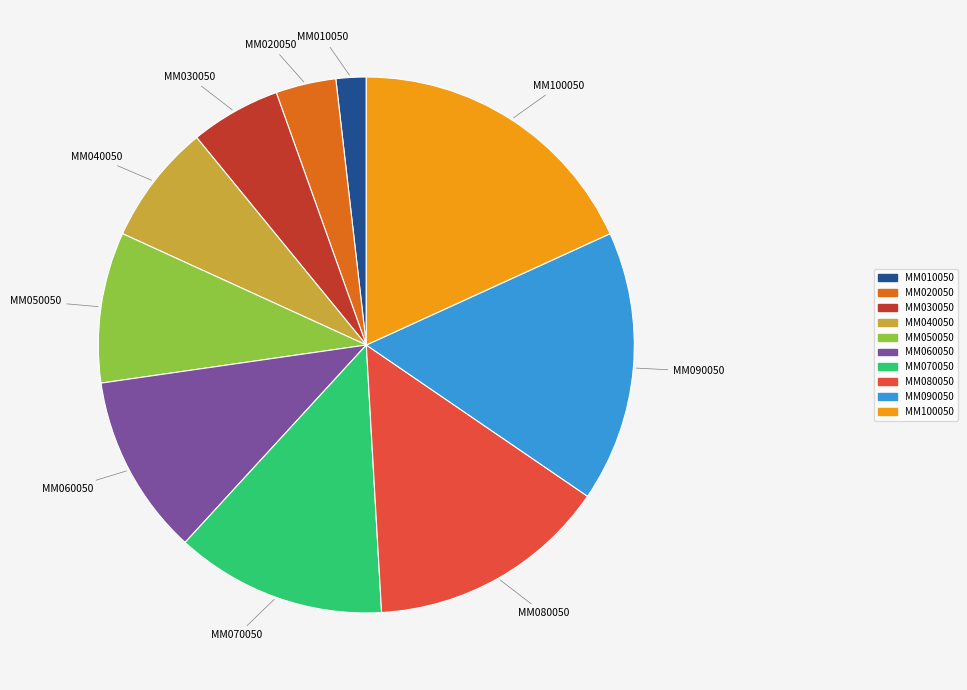

Is the sum of MM070050 and MM040050 greater than half?

No